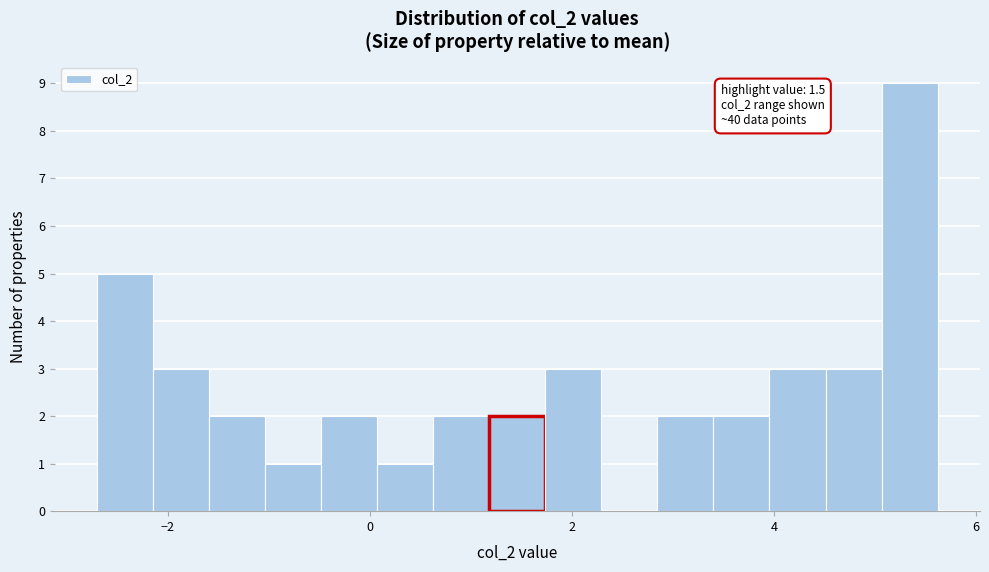

Around what value on the x-axis is the tallest bar? Give the approximate position of its centre, as read against the axis.

5.4